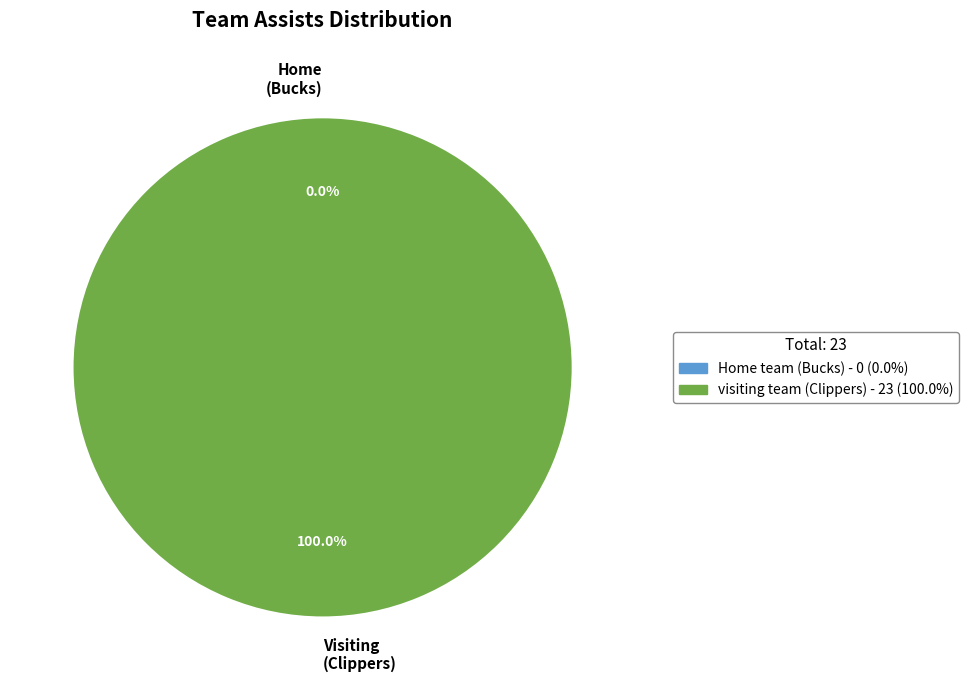

True or false: visiting team (Clippers) accounts for 100% of the total.

True